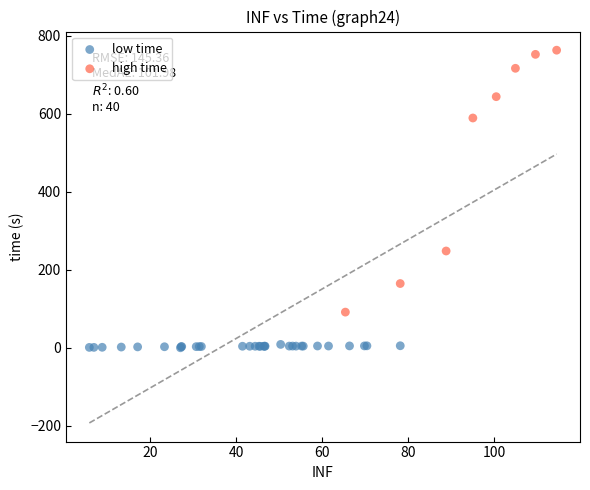

Which series has the largest Y range (max minus min)?

high time